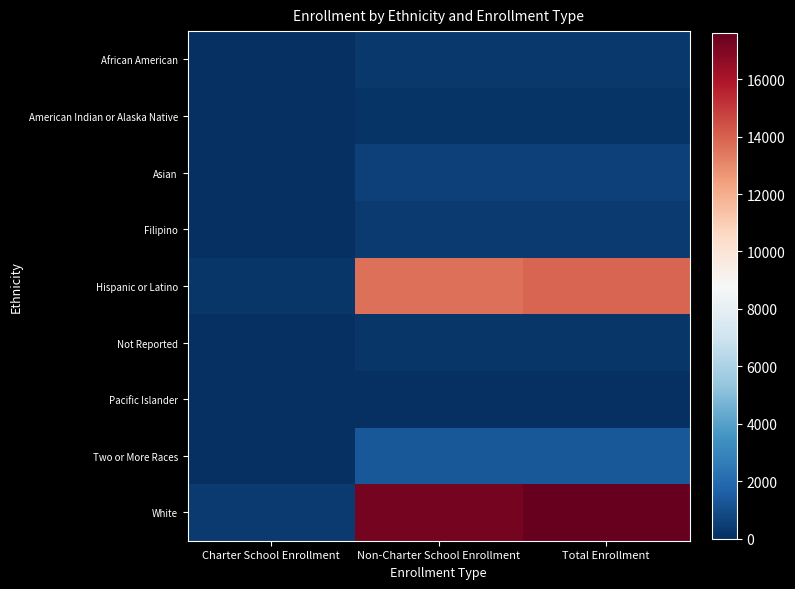

Reading left to right, what are all the values shown in this chart?

African American: Charter School Enrollment=4	Non-Charter School Enrollment=305	Total Enrollment=309
American Indian or Alaska Native: Charter School Enrollment=3	Non-Charter School Enrollment=147	Total Enrollment=150
Asian: Charter School Enrollment=17	Non-Charter School Enrollment=560	Total Enrollment=577
Filipino: Charter School Enrollment=1	Non-Charter School Enrollment=348	Total Enrollment=349
Hispanic or Latino: Charter School Enrollment=265	Non-Charter School Enrollment=13662	Total Enrollment=13927
Not Reported: Charter School Enrollment=4	Non-Charter School Enrollment=216	Total Enrollment=220
Pacific Islander: Charter School Enrollment=0	Non-Charter School Enrollment=55	Total Enrollment=55
Two or More Races: Charter School Enrollment=22	Non-Charter School Enrollment=1307	Total Enrollment=1329
White: Charter School Enrollment=355	Non-Charter School Enrollment=17247	Total Enrollment=17602